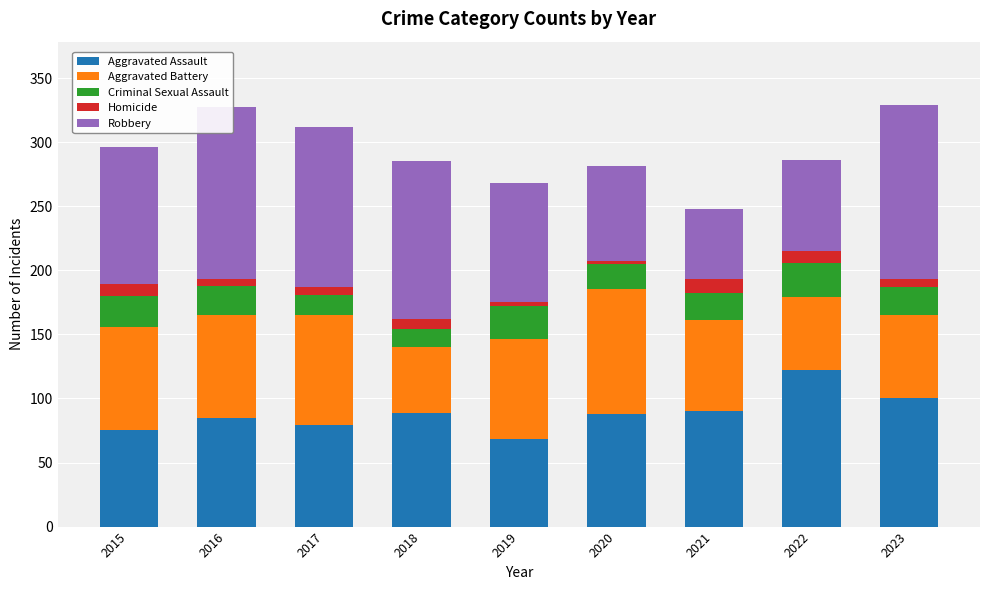

What is the difference between the maximum and minimum values in the Aggravated Assault series?

54